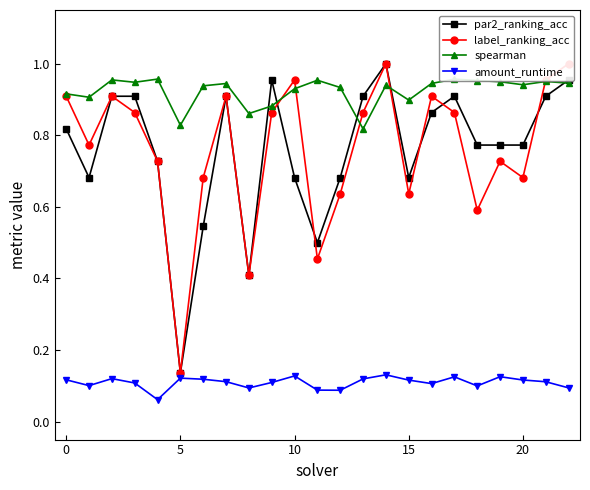

How many amount_runtime values are between 0 and 1?

23